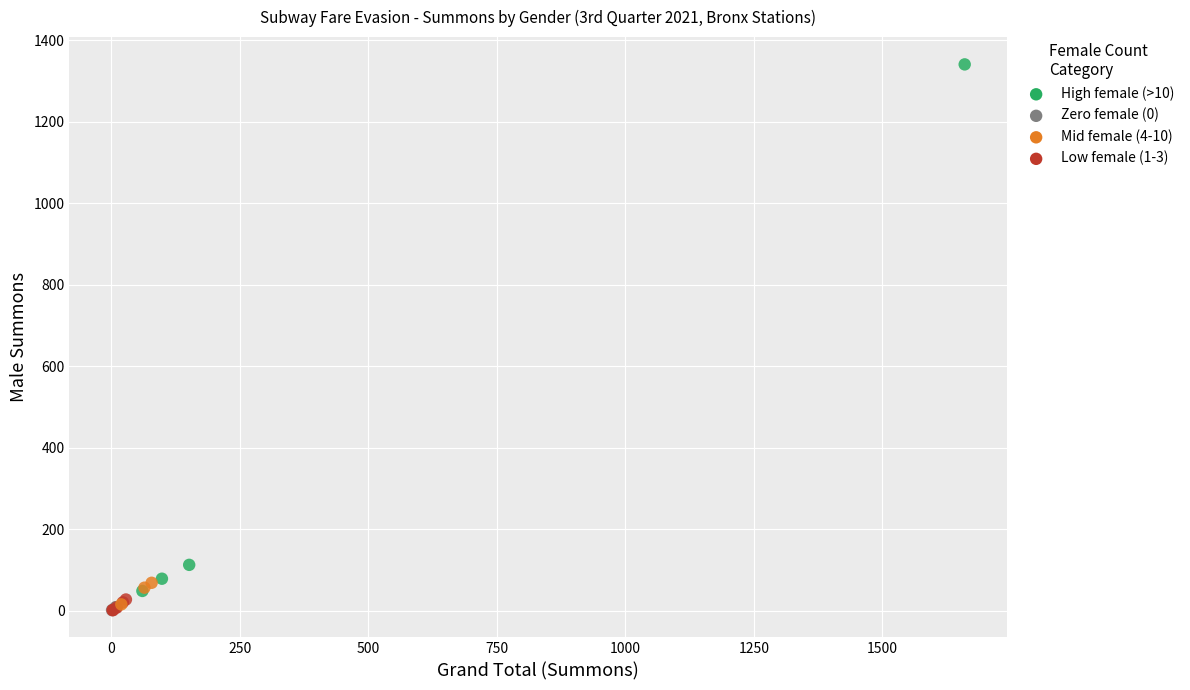

What Y value in the scatter plot is closest to 671?

113